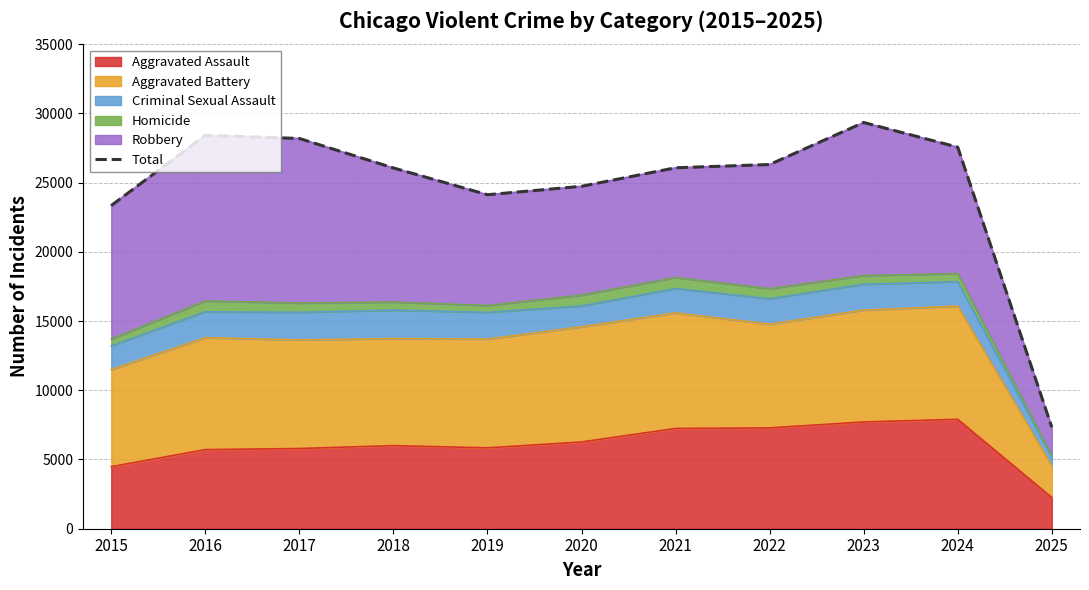

What is the value of the 11th point from the left?

7333